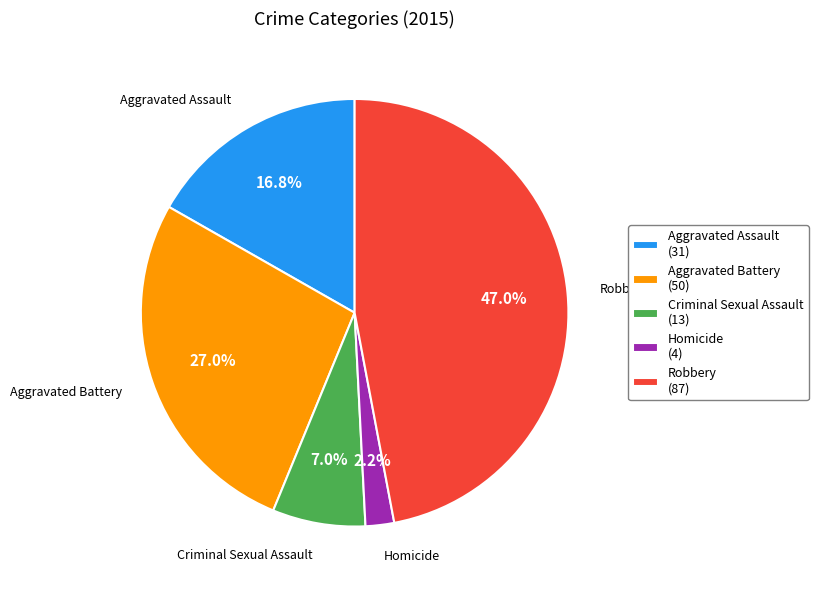

How many slices are in this pie chart?

5